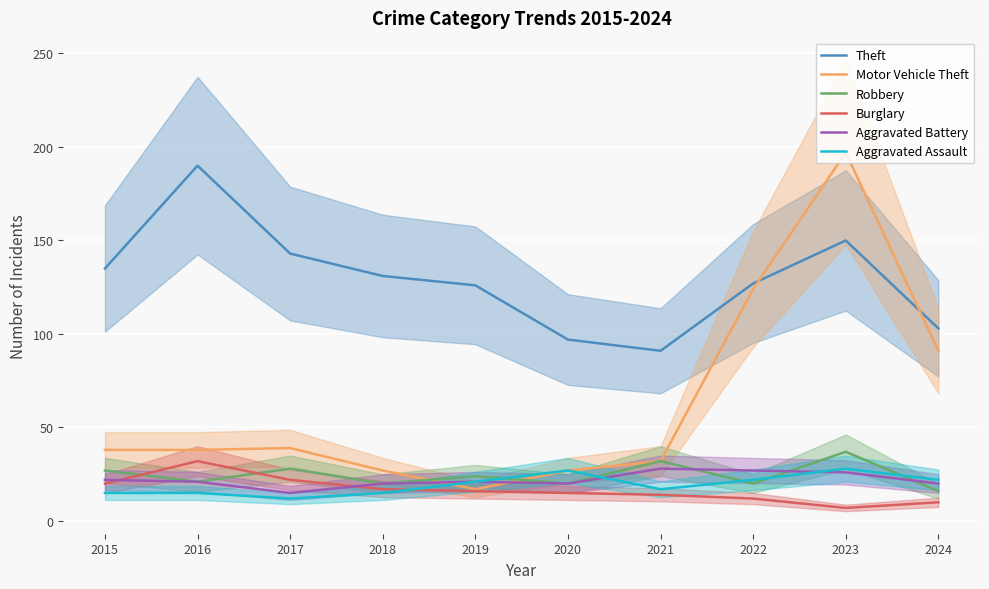

At which label does Burglary reach its peak?

2016